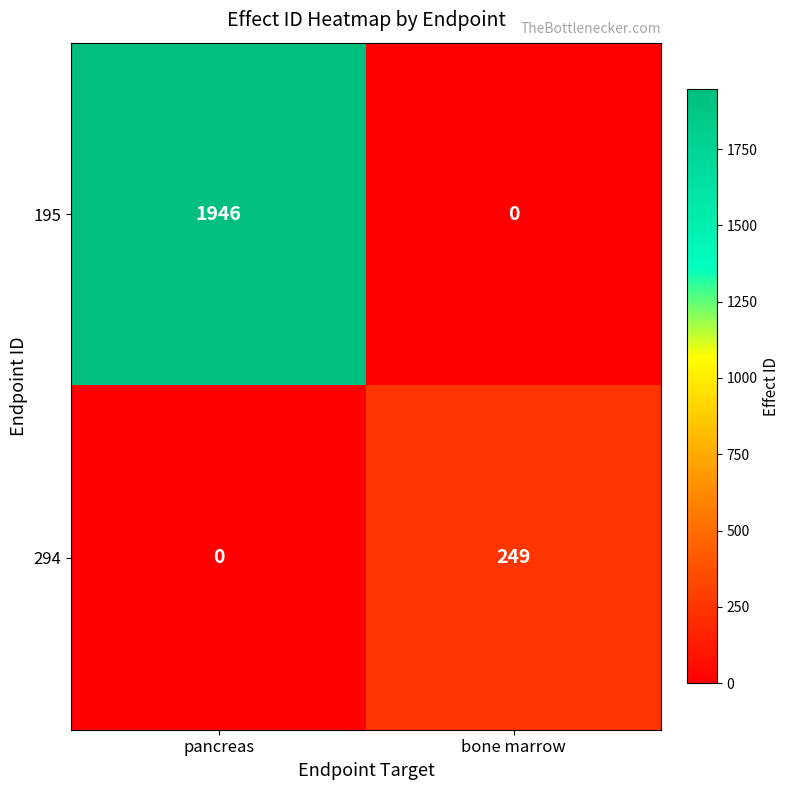

Between pancreas and bone marrow, which series saw the biggest shift?

195